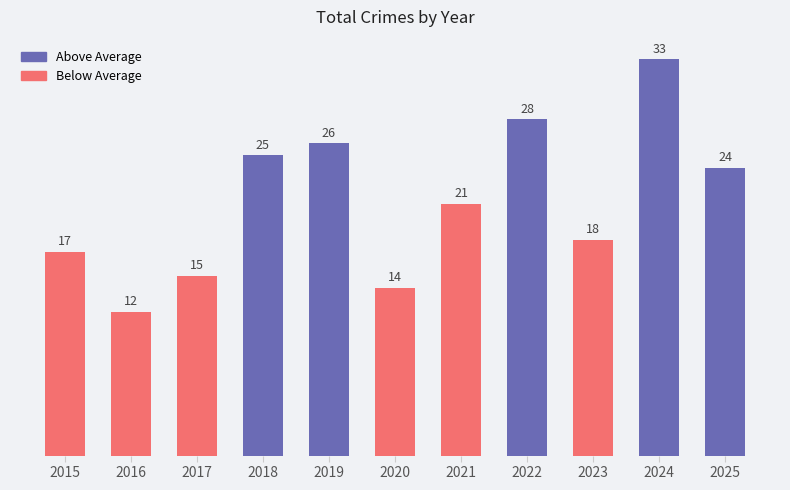

List the labels in order of value, smallest first.

2016, 2020, 2017, 2015, 2023, 2021, 2025, 2018, 2019, 2022, 2024